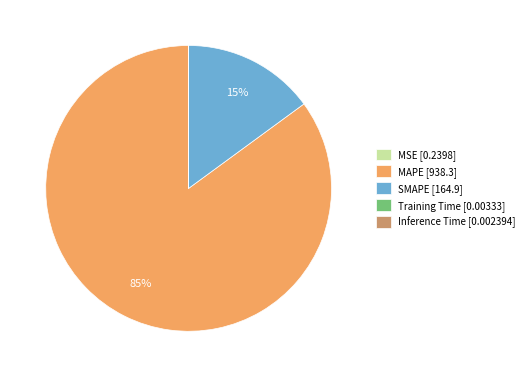

To the nearest percent, what portion does SMAPE [164.9] represent?

15%